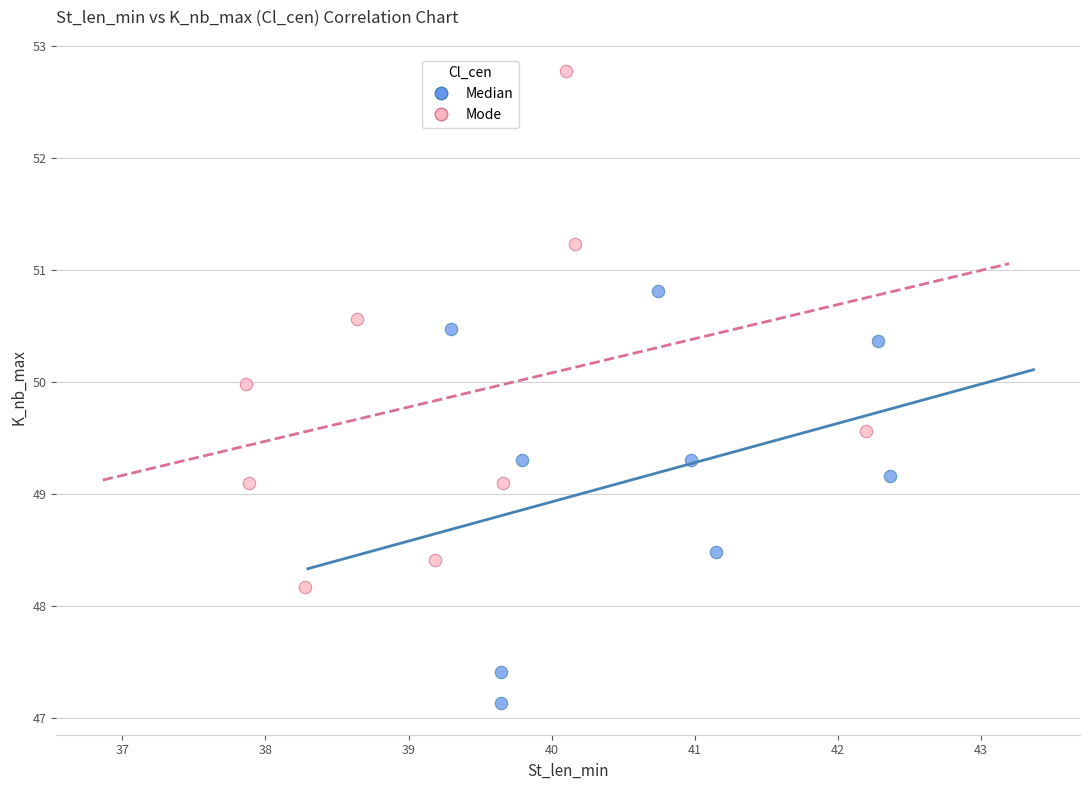

Which series contains the highest Y value?

Mode